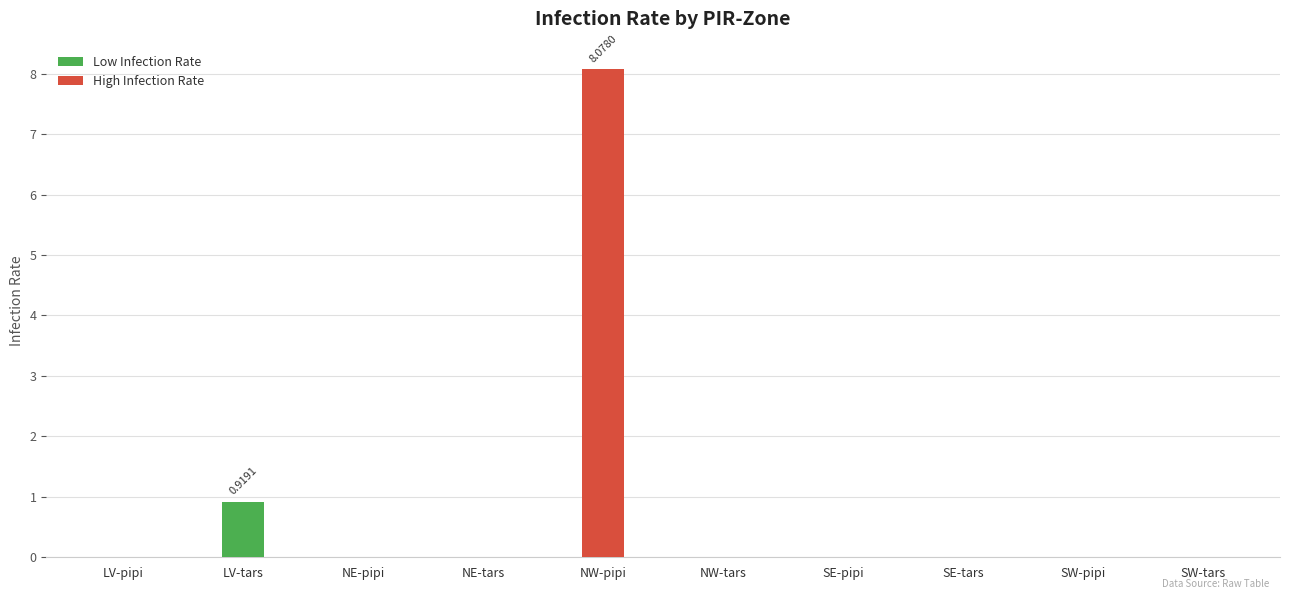

Reading right to left, transcribe all the data shown in this chart.

SW-tars=0.0	SW-pipi=0.0	SE-tars=0.0	SE-pipi=0.0	NW-tars=0.0	NW-pipi=8.1	NE-tars=0.0	NE-pipi=0.0	LV-tars=0.9	LV-pipi=0.0